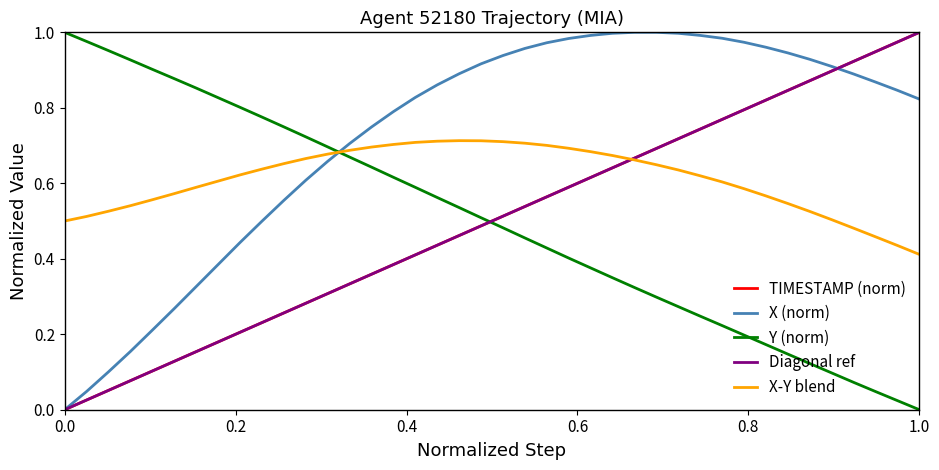

How many intersections are there between X (norm) and X-Y blend?

1